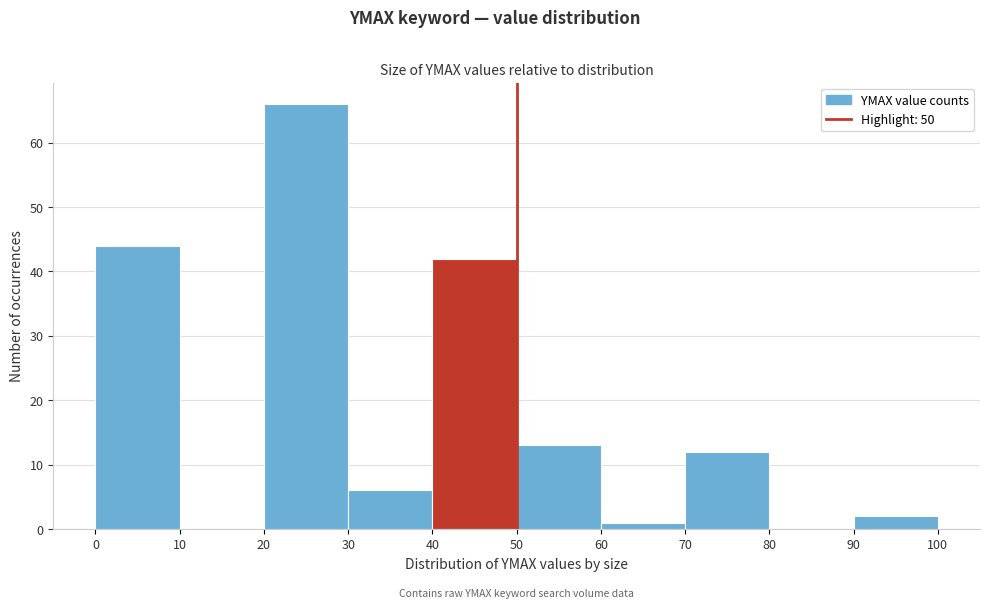

Reading left to right, transcribe this chart: for each bar, give the range it covers on the x-axis and its height. The values are not printed on the chart, so give them approximately, as read against the axis.

0 to 10: 44
10 to 20: 0
20 to 30: 66
30 to 40: 6
40 to 50: 42
50 to 60: 13
60 to 70: 1
70 to 80: 12
80 to 90: 0
90 to 100: 2